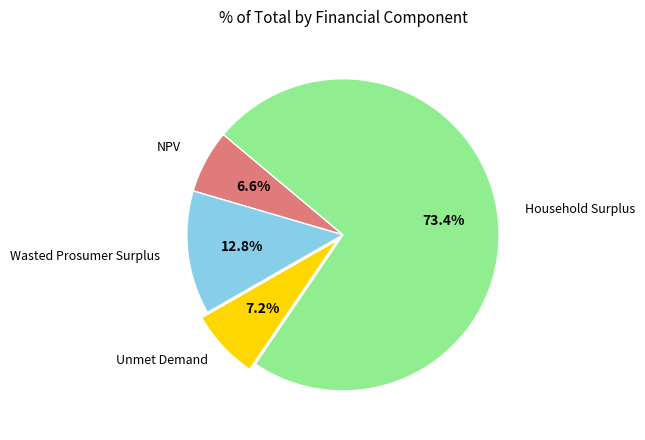

Does any single category account for the majority?

Yes